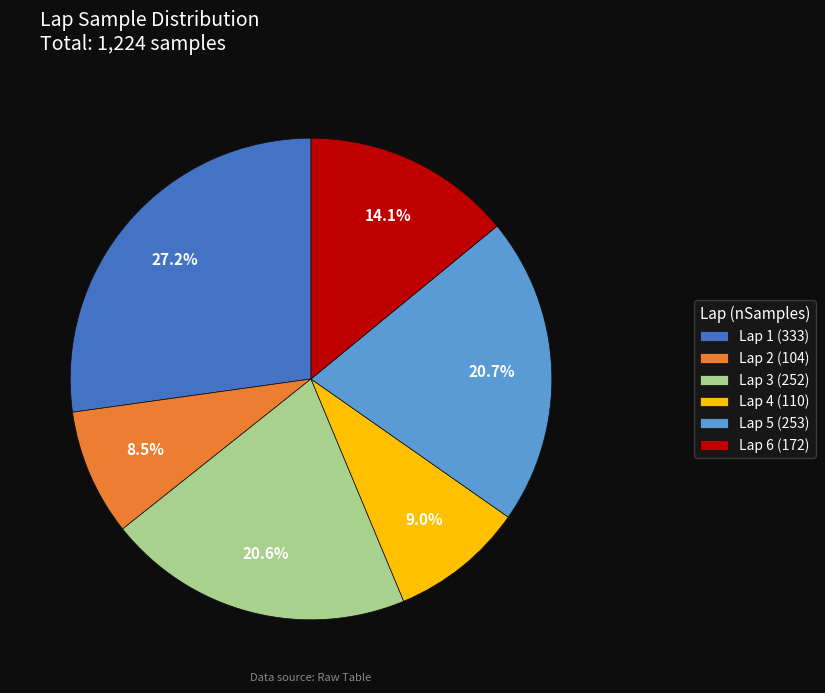

What percentage is NOT represented by Lap 1?

72.8%